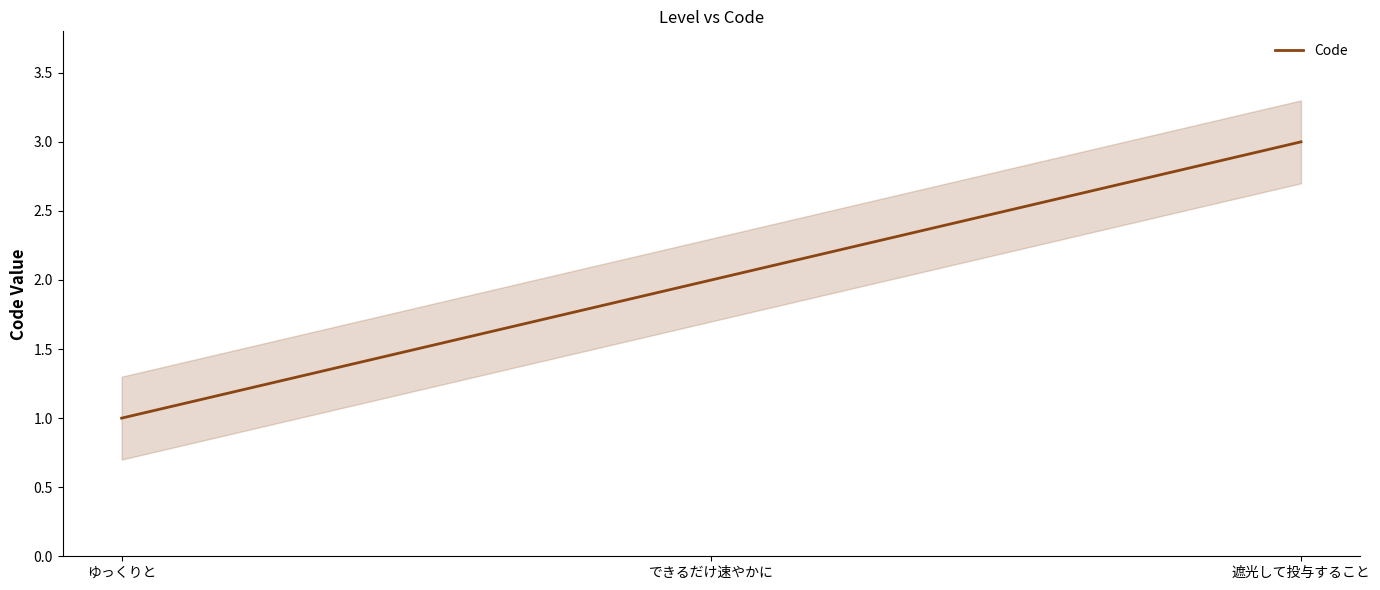

List the labels in order of value, largest first.

遮光して投与すること, できるだけ速やかに, ゆっくりと